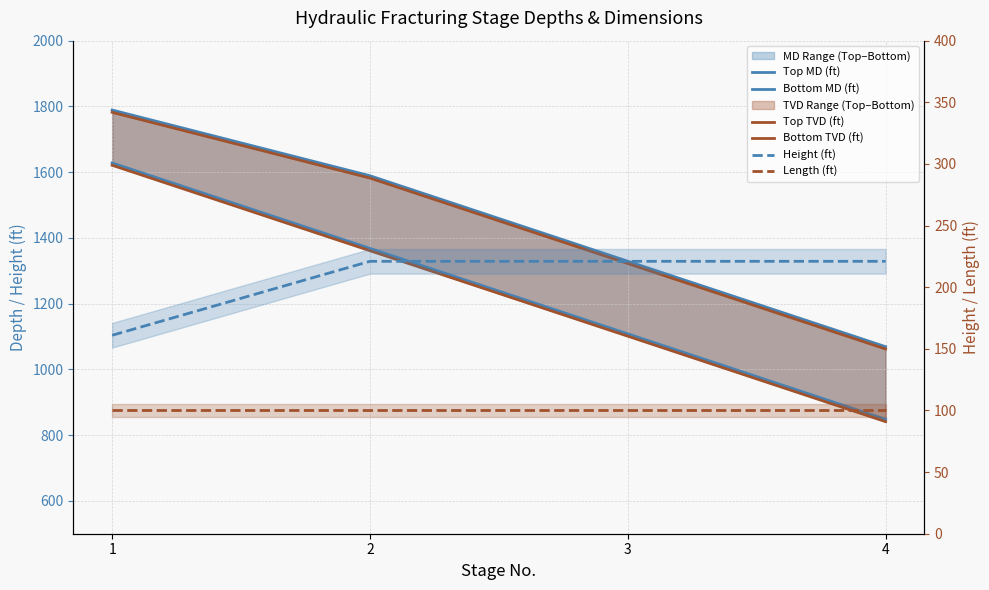

At which category is the sum across all series the highest?

1